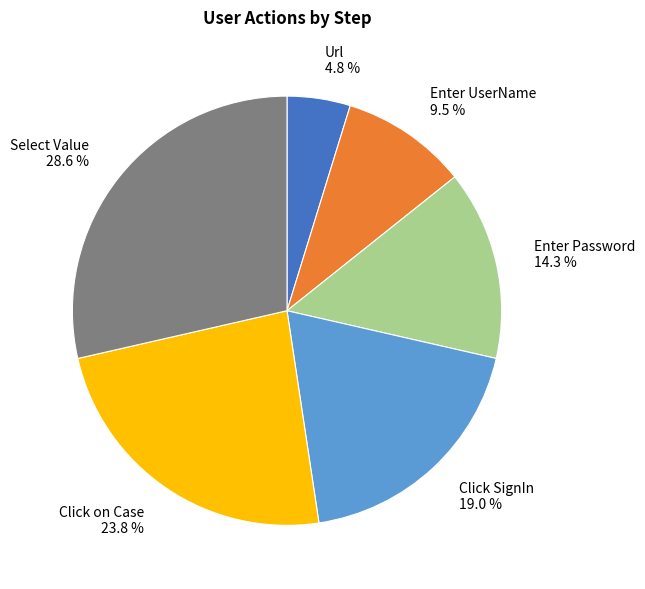

Does any single category account for the majority?

No